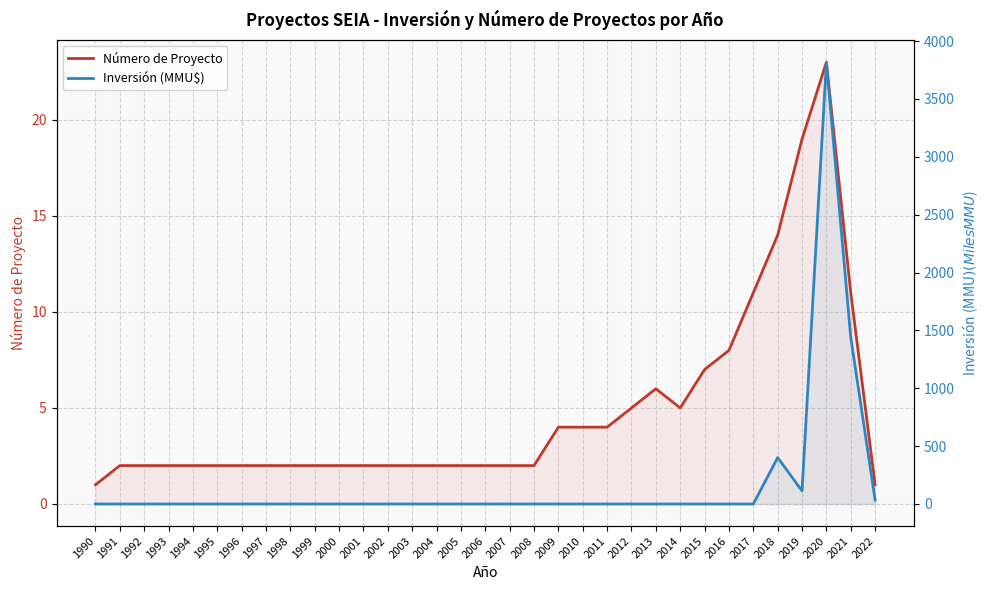

At how many categories does at least one series exceed 3600?

1